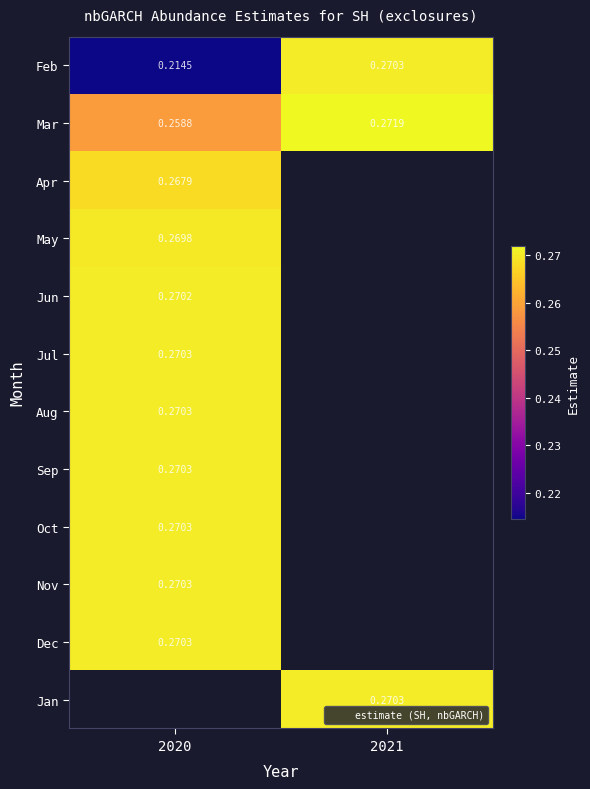

Count the number of data series in this chart.

12